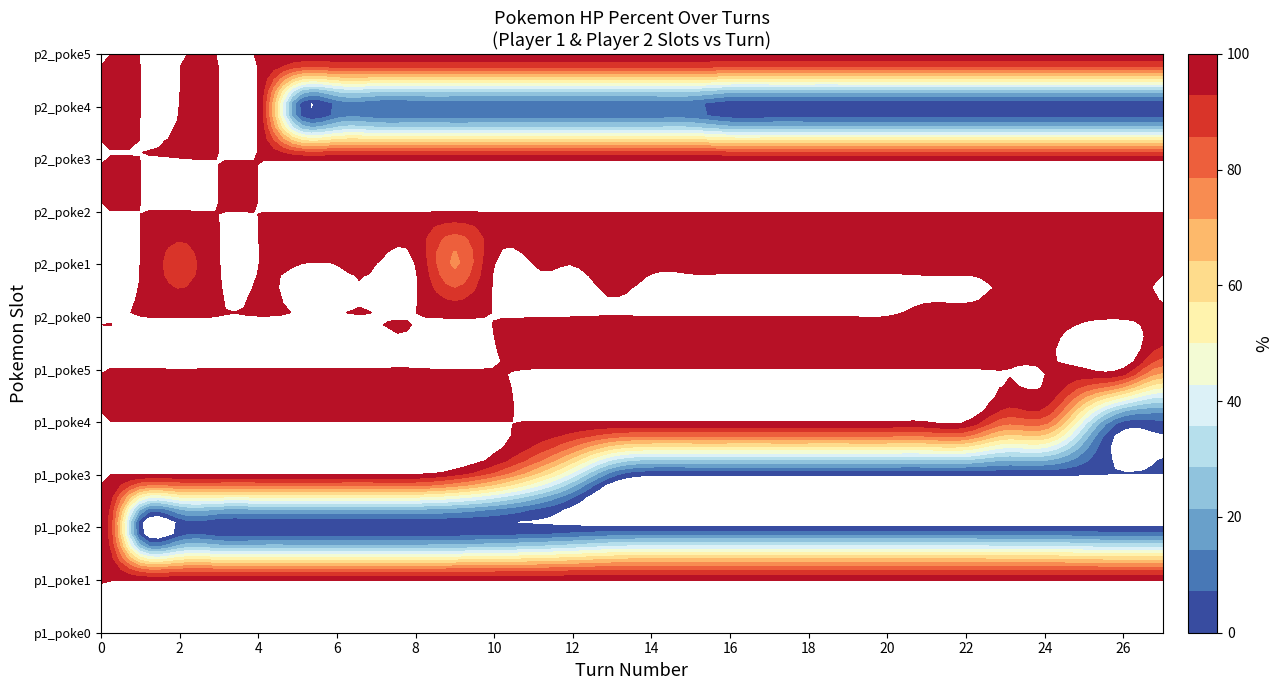

The value of p1_poke4_hpPercent at 6 is 100. True or false?

True